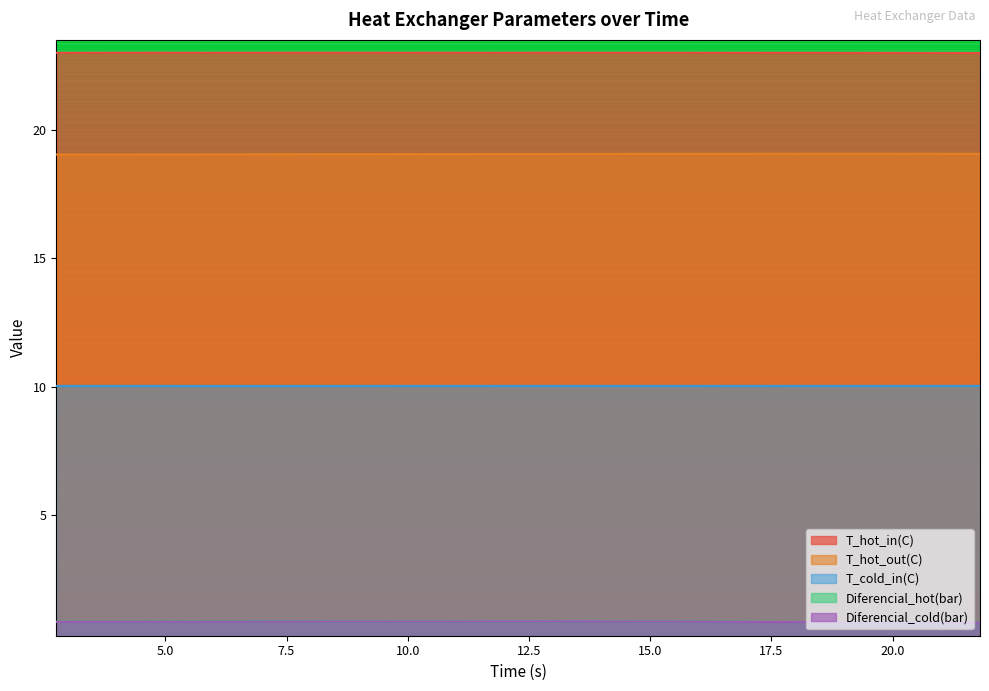

Which series has the largest total across all categories?

T_hot_in(C)